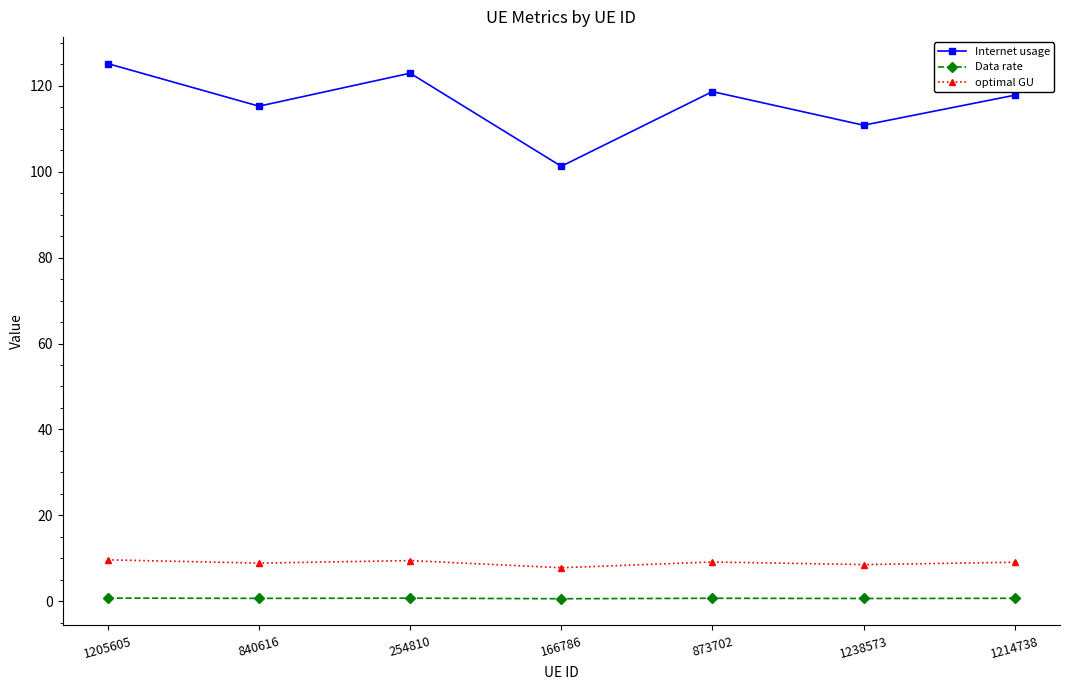

How many data points in Internet usage are above 117?

4